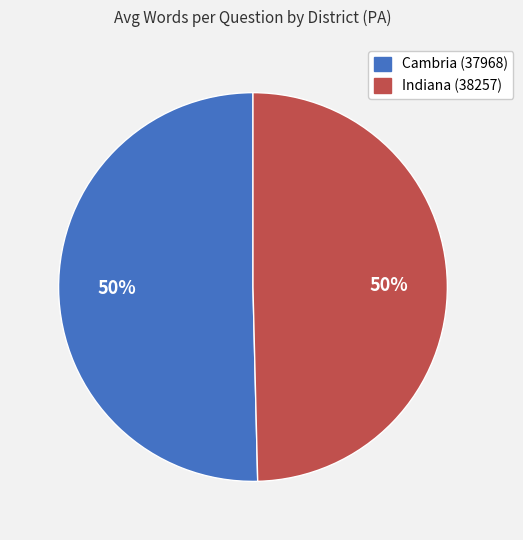

What is the ratio of the value at Cambria (37968) to the value at Indiana (38257)?

1.0